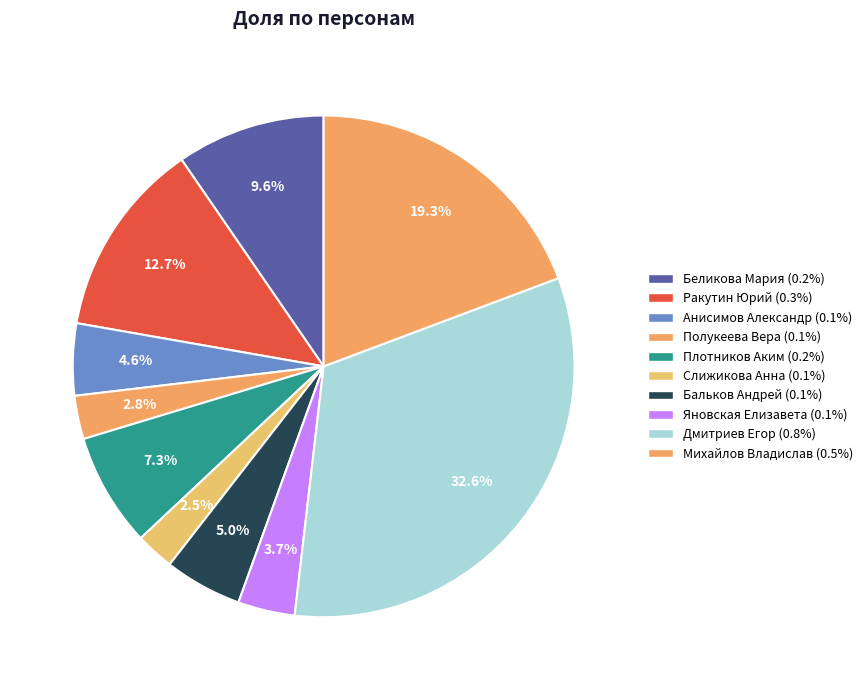

Is it true that Михайлов Владислав is 19% of the pie?

True